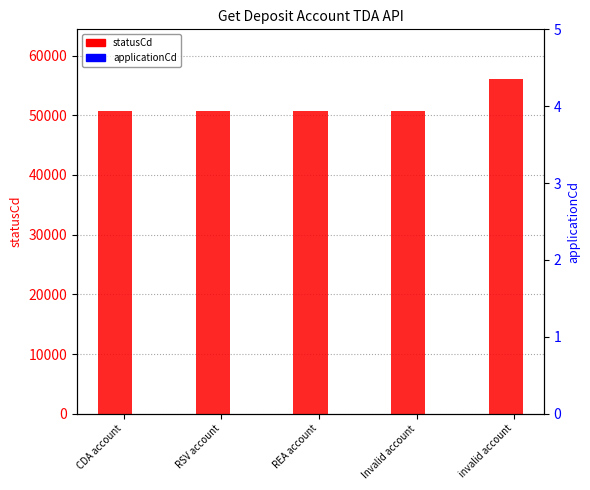

Reading left to right, transcribe all the data shown in this chart.

statusCd: CDA account=50749	RSV account=50749	REA account=50749	Invalid account=50749	invalid account=56007
applicationCd: CDA account=0	RSV account=0	REA account=0	Invalid account=0	invalid account=0